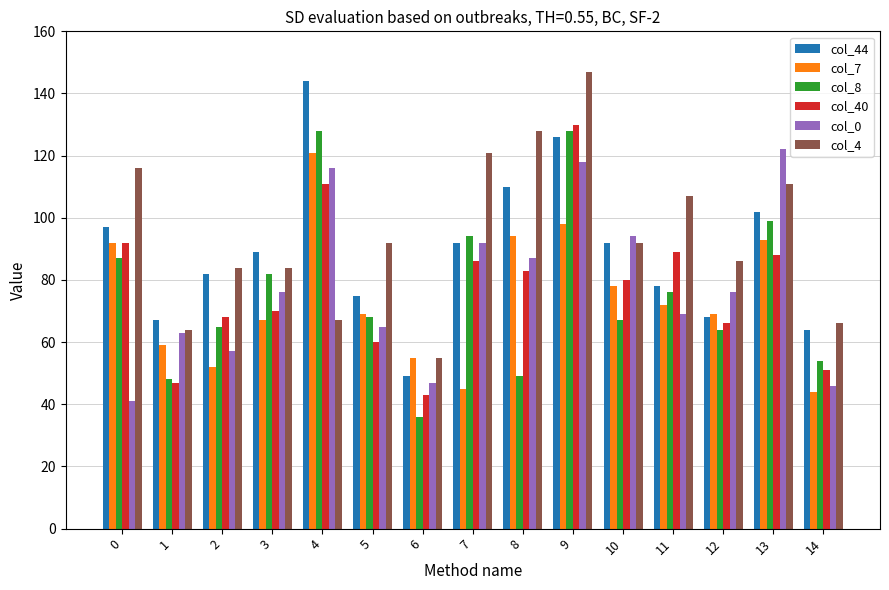

What is the lowest value of the col_0 series?

41